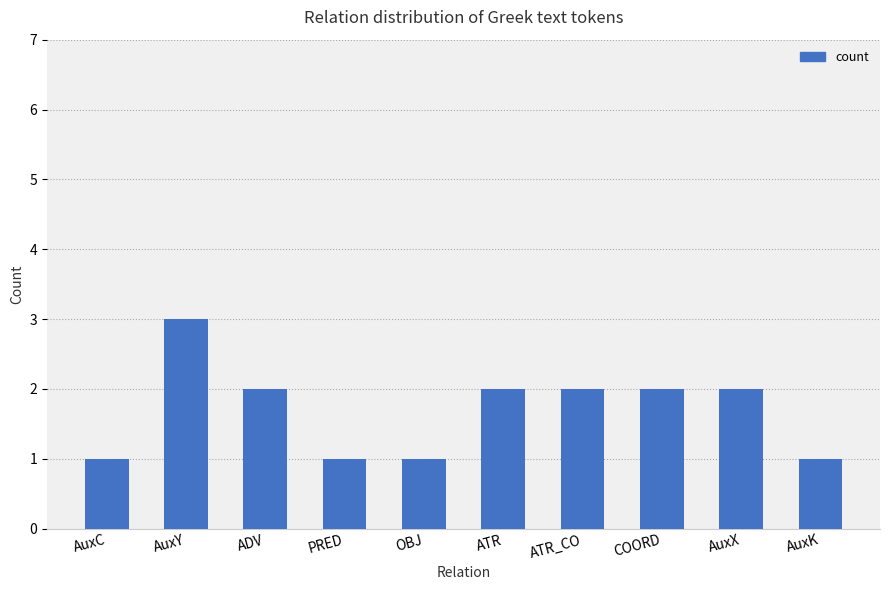

What is the label of the 3rd bar from the right?

COORD